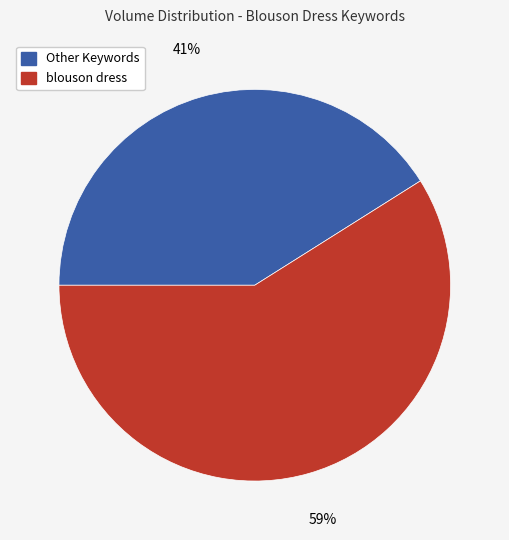

To the nearest percent, what is the average slice percentage?

50%